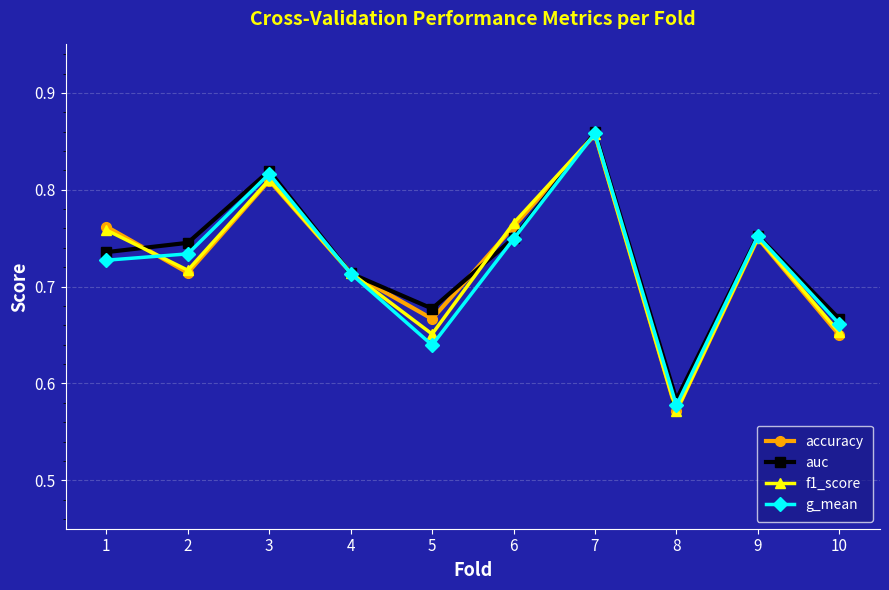

Which series changed the most between 9 and 10?

accuracy